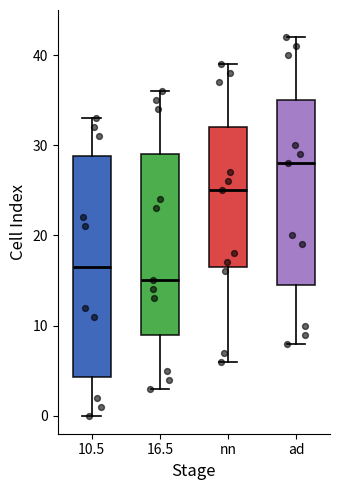

Which box is the tallest, from its lower edge to its upper edge?

10.5